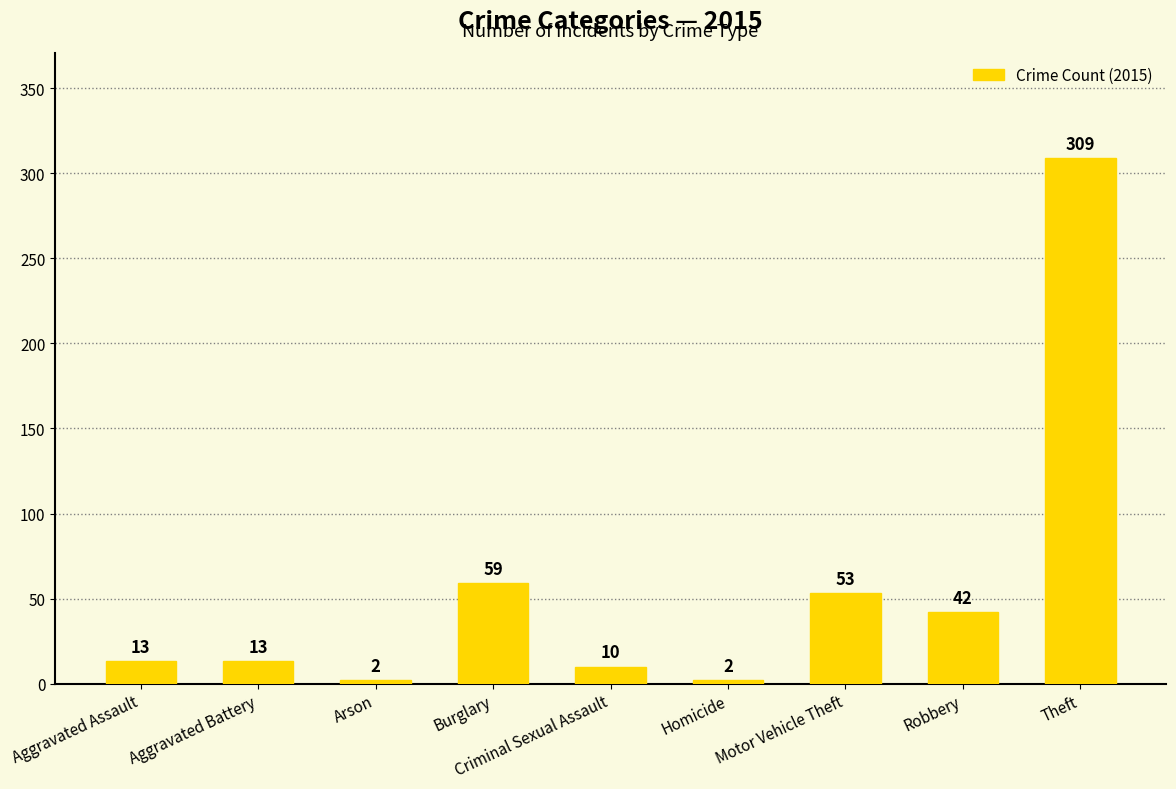

What is the minimum value shown in the chart?

2